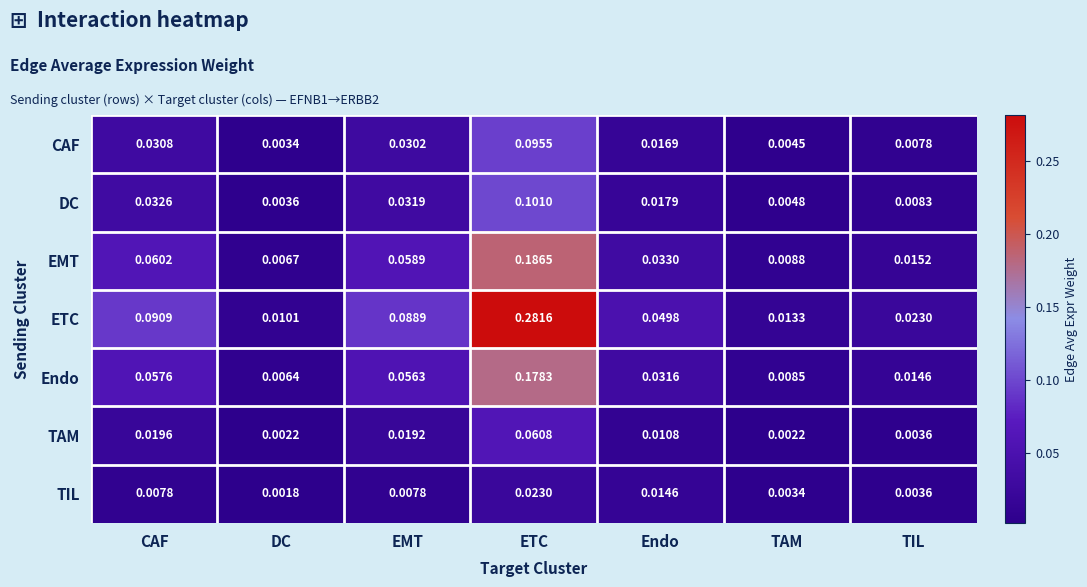

Which series has the widest spread of values?

ETC